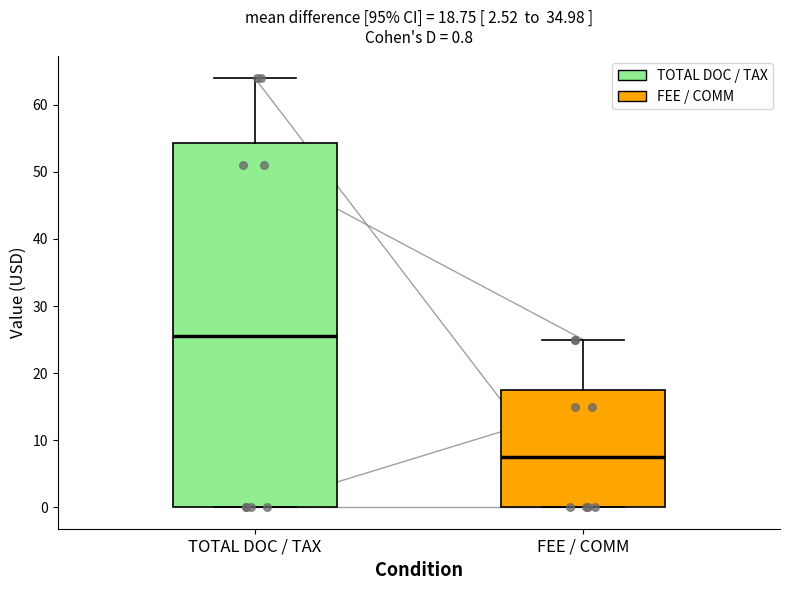

Which box has the highest median line?

TOTAL DOC / TAX